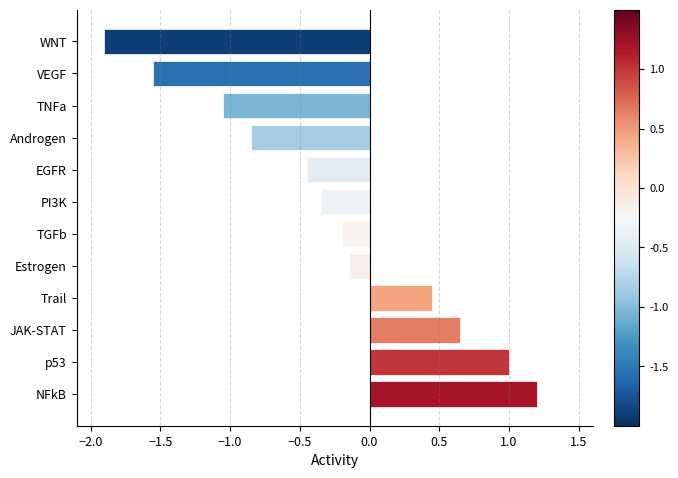

What is the sum of all values?

-3.2